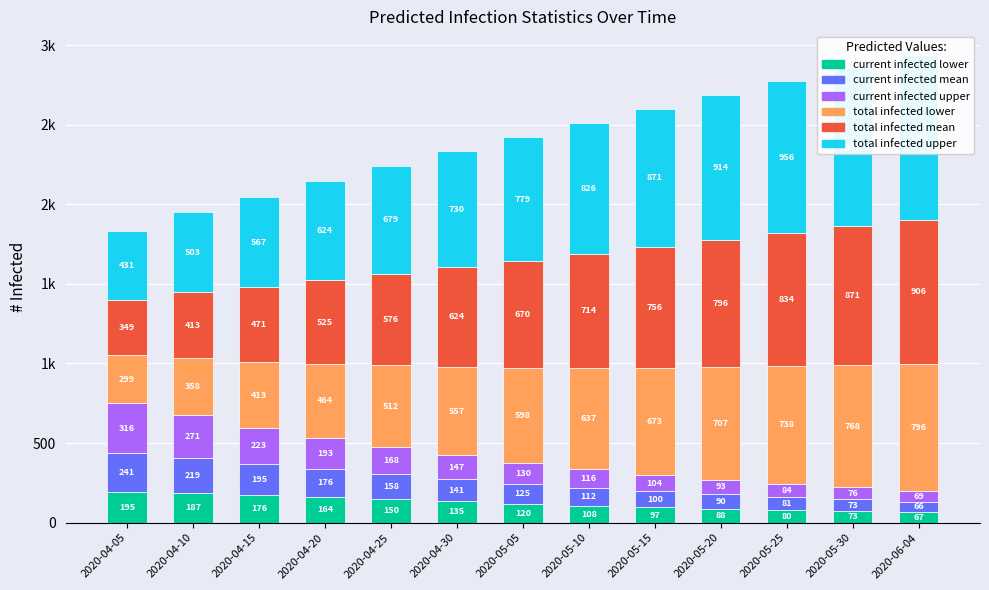

What is the greatest value displayed?

1035